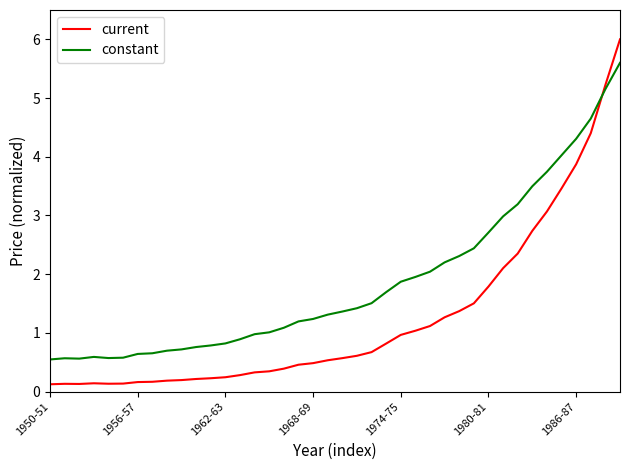

What is the difference between the maximum and minimum values in the current series?

5.9